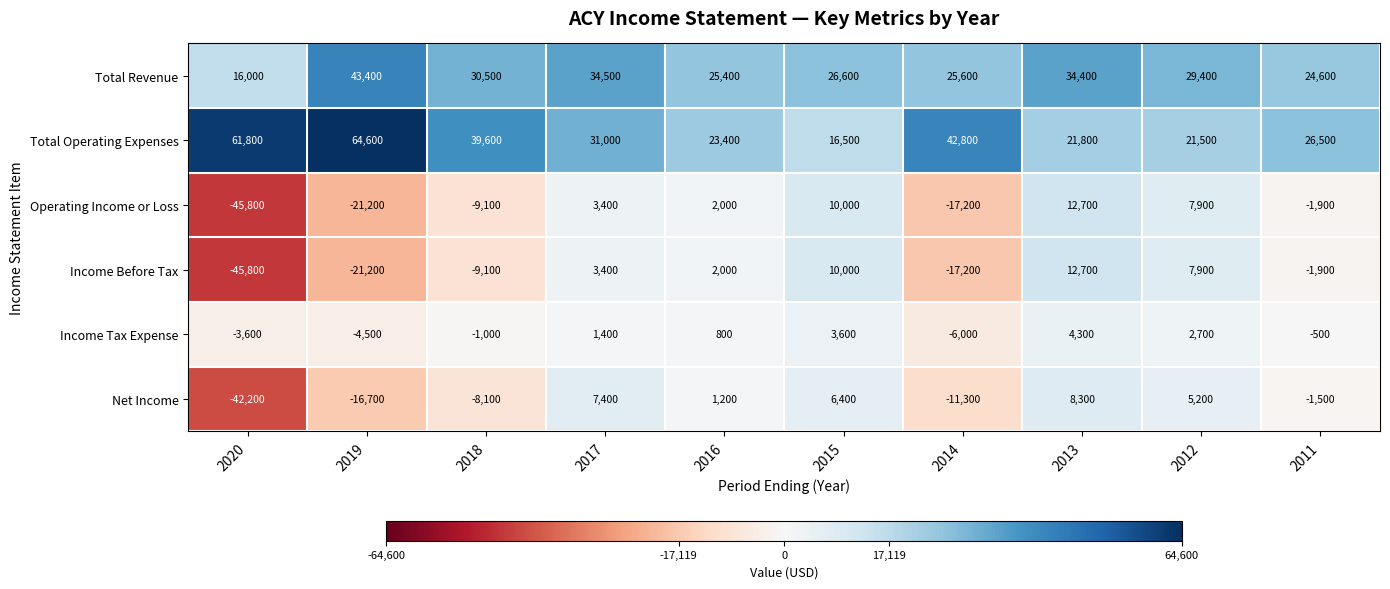

What is the sum of all Income Before Tax values?

-59200